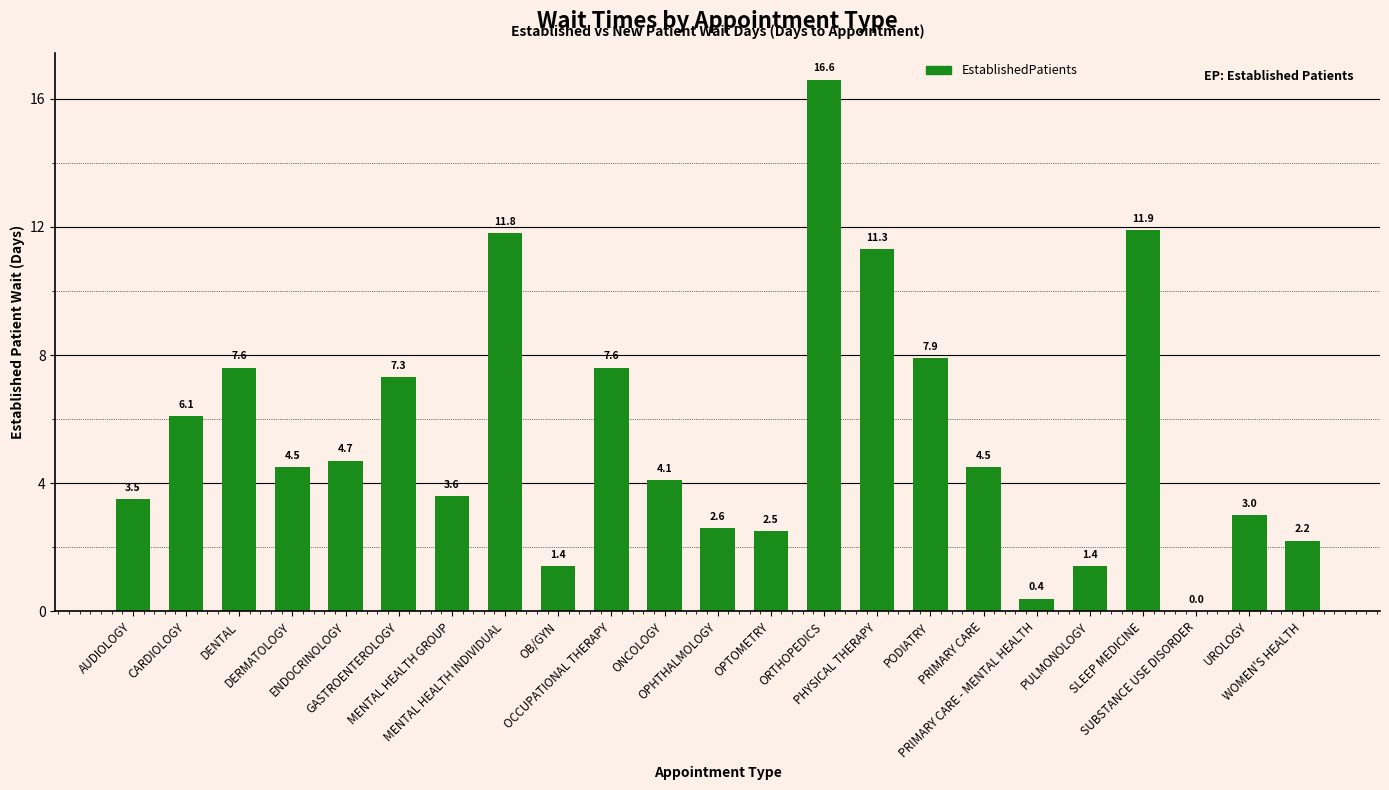

What is the sum of all values?

126.5